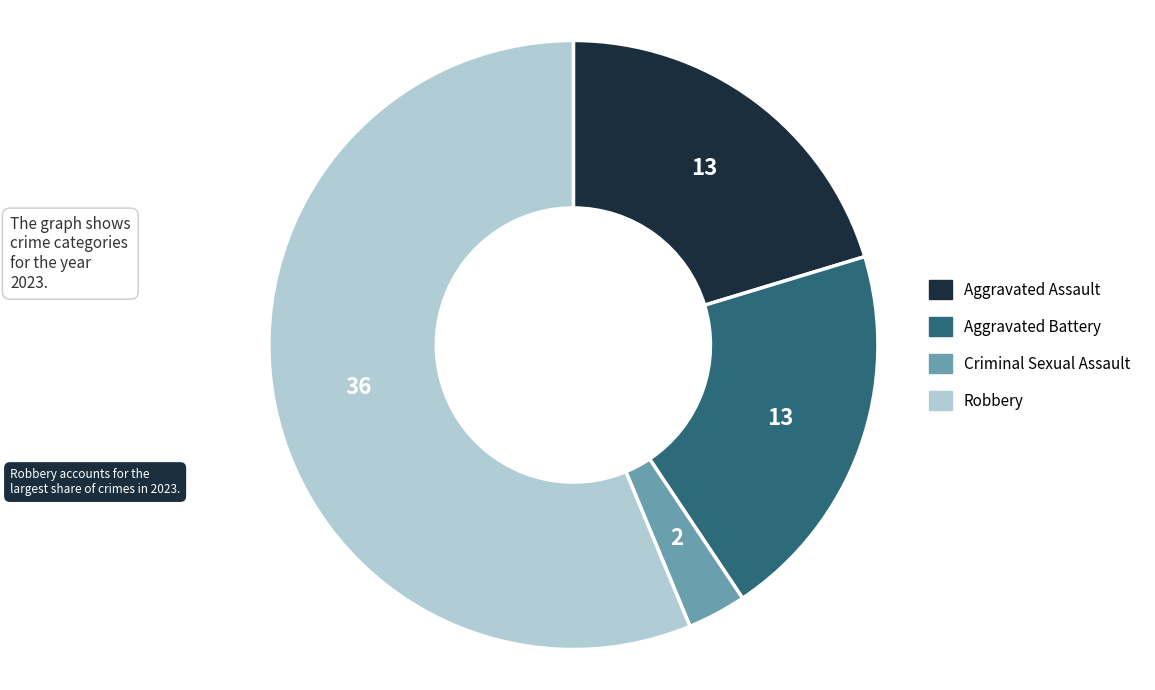

Is there a majority slice in this chart?

Yes